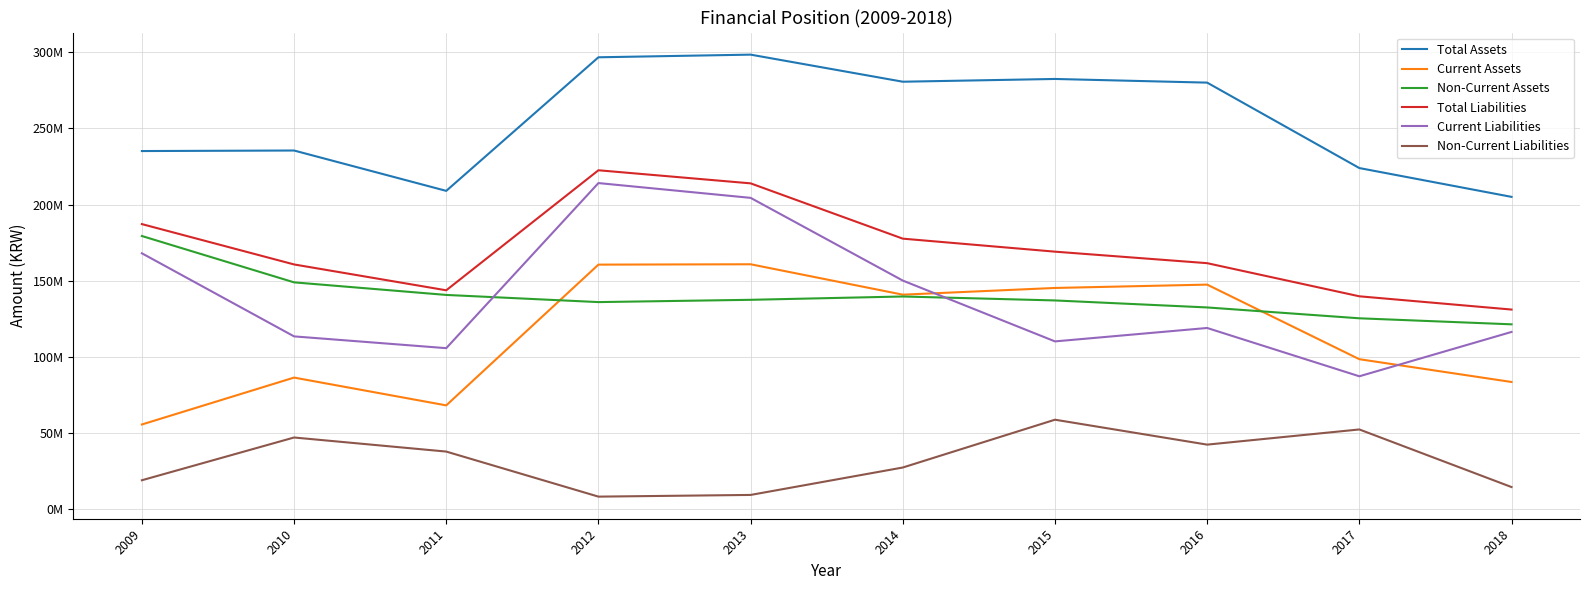

Reading left to right, what are all the values shown in this chart?

Total Assets: 235147191	235499394	209021152	296666646	298404938	280637506	282443447	280043161	223987030	205083922
Current Assets: 55742209	86507588	68276601	160624663	160861827	140917358	145317555	147509362	98574944	83627439
Non-Current Assets: 179404982	148991806	140744551	136041983	137543111	139720148	137125892	132533799	125412086	121456482
Total Liabilities: 187216790	160746158	143784057	222538287	213950272	177670183	169132459	161582664	139846558	131147446
Current Liabilities: 168062751	113545872	105816031	214134356	204431550	150161461	110256133	119058762	87366066	116459310
Non-Current Liabilities: 19154039	47200285	37968026	8403930	9518722	27508722	58876326	42523901	52480492	14688136